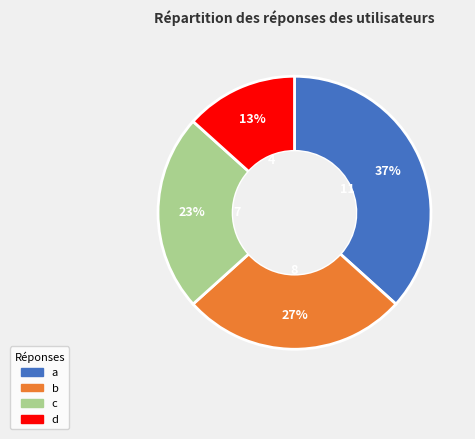

What is the smallest slice in the pie chart?

d